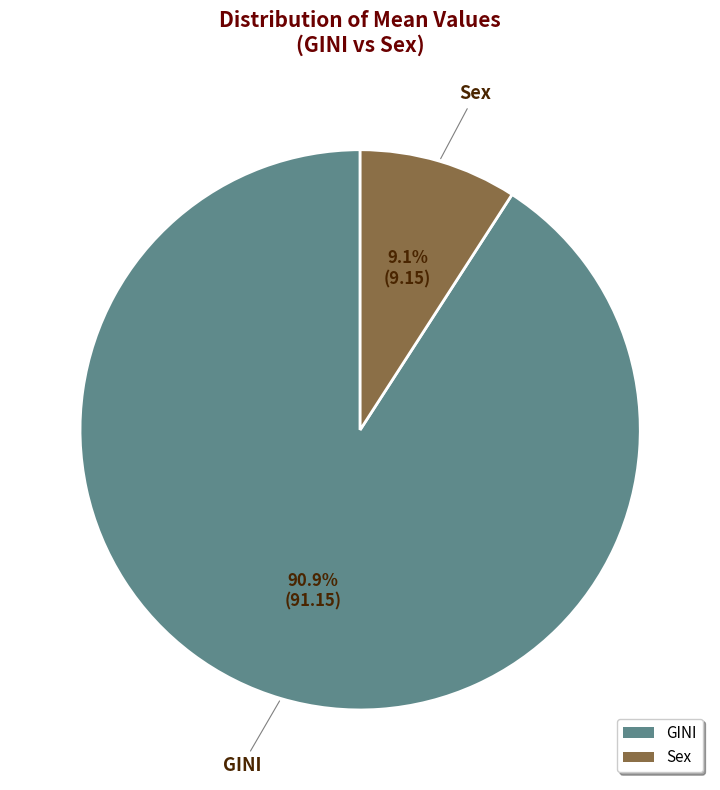

Which has a higher value, GINI or Sex?

GINI